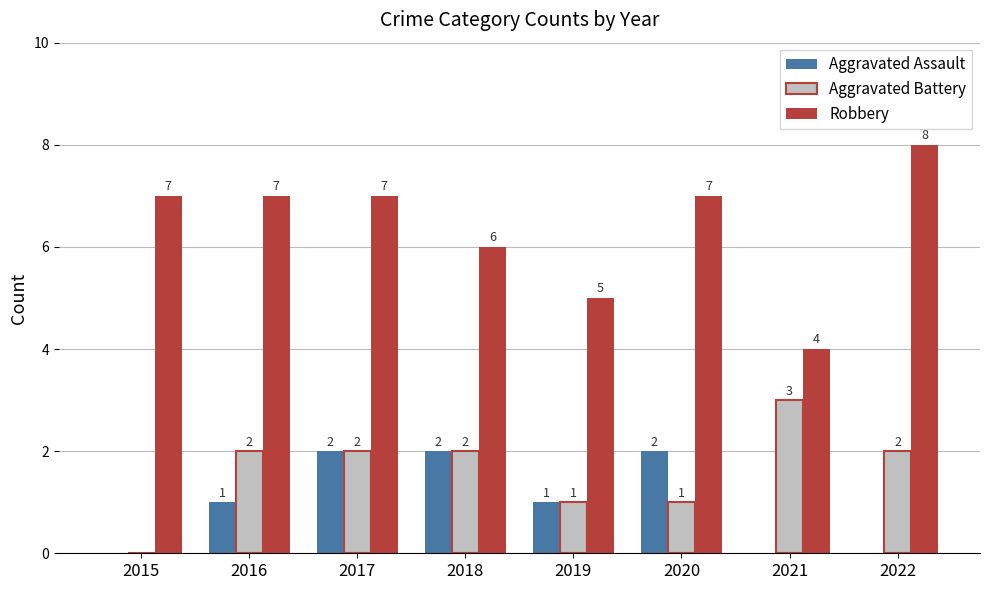

What are all the series names shown in the legend?

Aggravated Assault, Aggravated Battery, Robbery